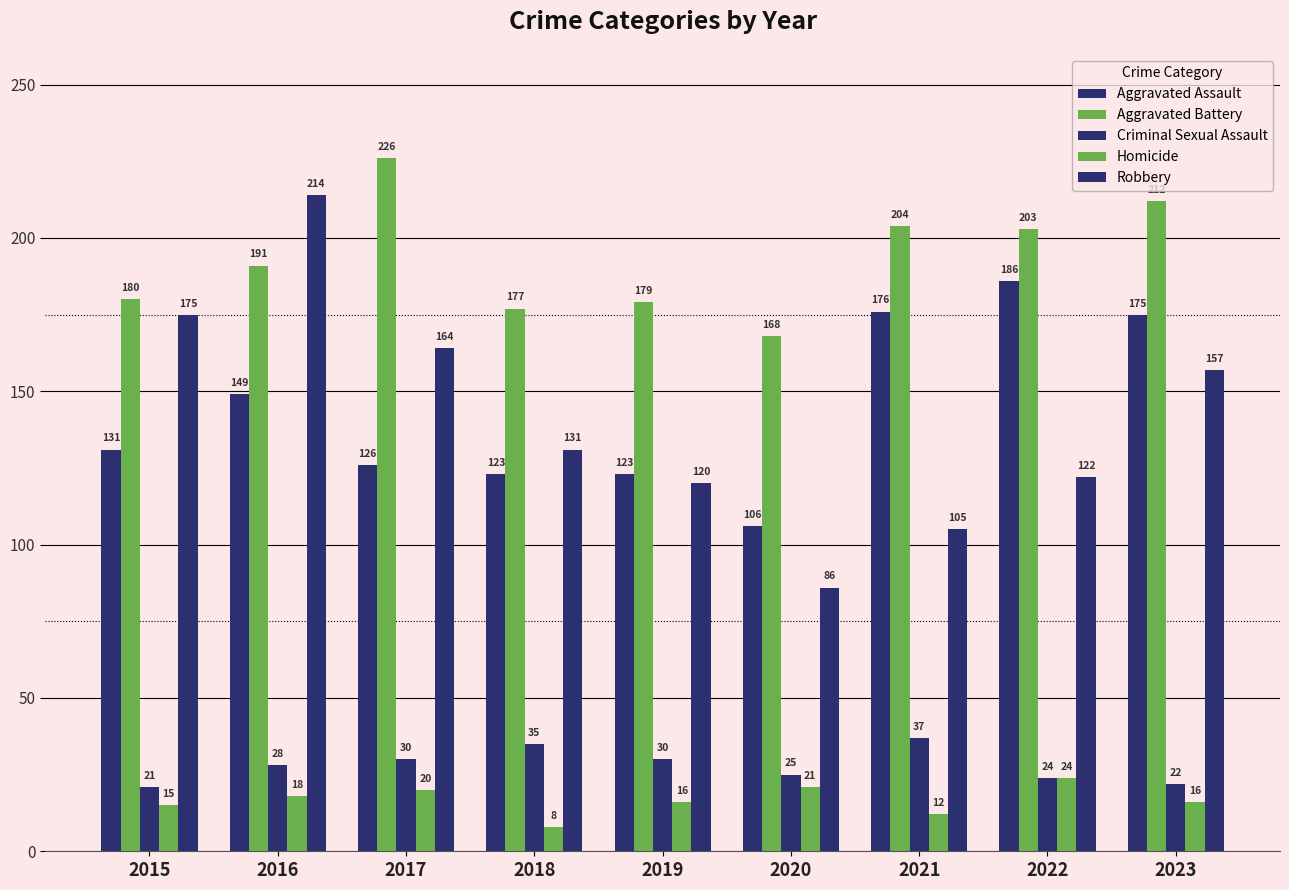

Reading left to right, extract all data points from this chart.

Aggravated Assault: 131	149	126	123	123	106	176	186	175
Aggravated Battery: 180	191	226	177	179	168	204	203	212
Criminal Sexual Assault: 21	28	30	35	30	25	37	24	22
Homicide: 15	18	20	8	16	21	12	24	16
Robbery: 175	214	164	131	120	86	105	122	157